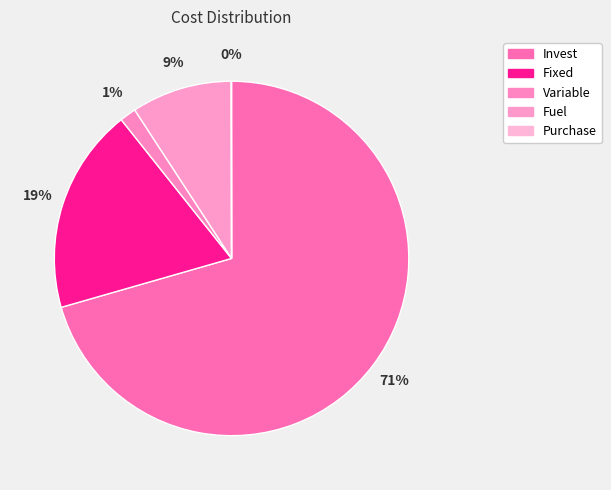

What is the majority slice?

Invest